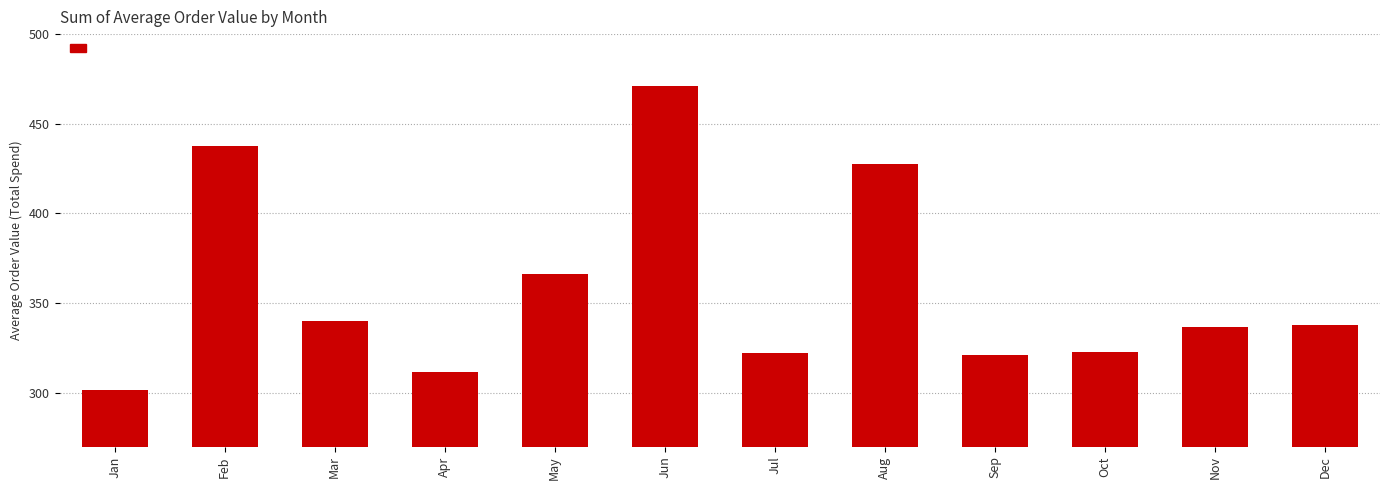

The value at May is 573.2. True or false?

False